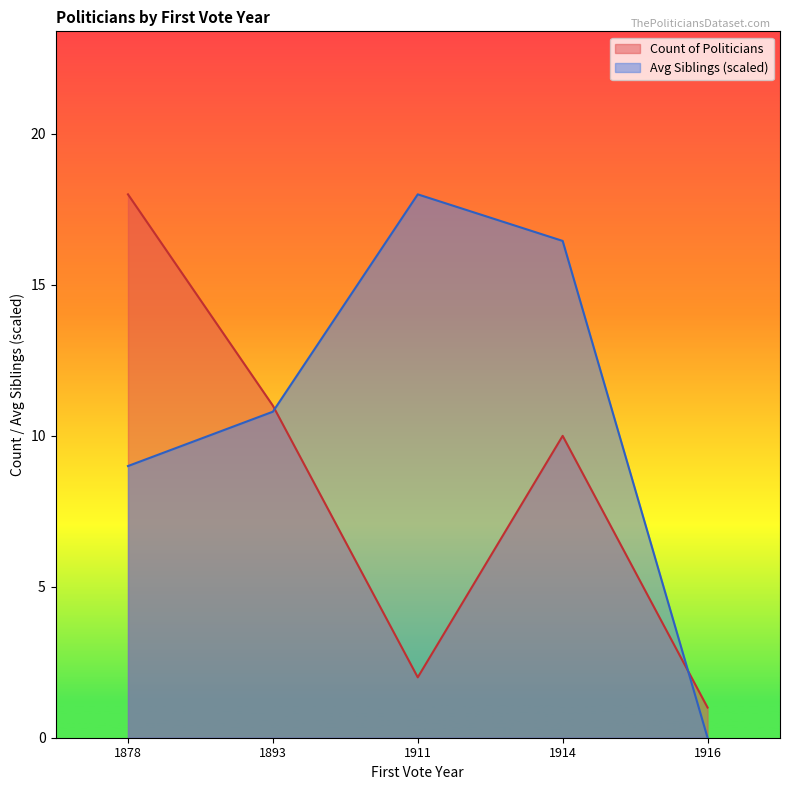

What is the smallest value displayed?

0.0